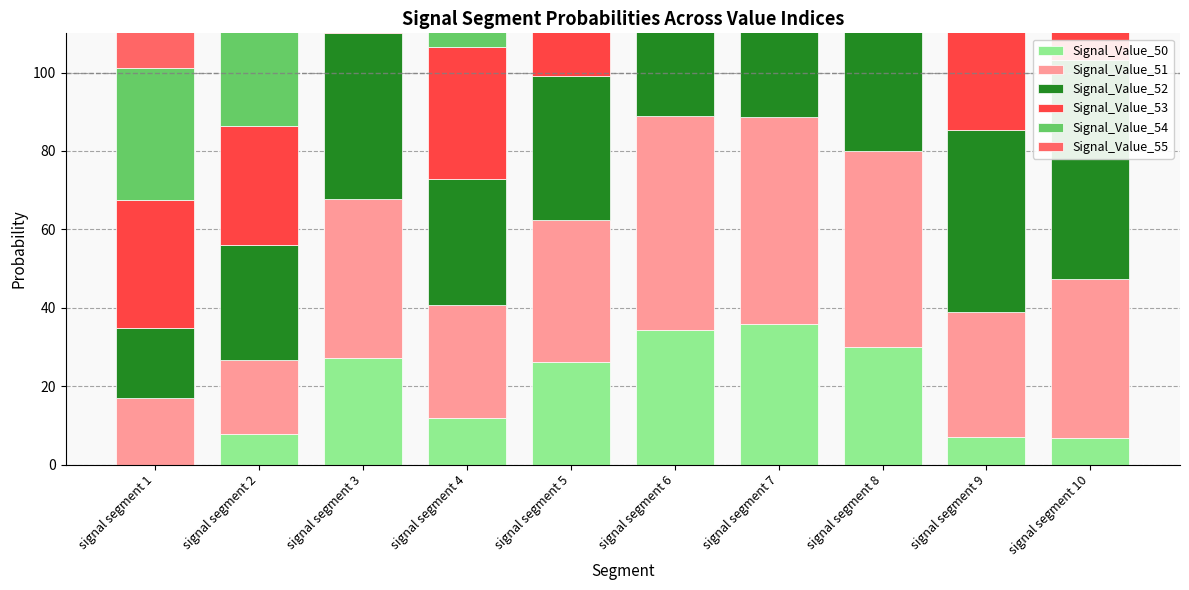

Reading right to left, list all the values displayed in this chart.

Signal_Value_50: signal segment 10=6.7	signal segment 9=7.1	signal segment 8=29.9	signal segment 7=35.8	signal segment 6=34.4	signal segment 5=26.2	signal segment 4=11.9	signal segment 3=27.2	signal segment 2=7.8	signal segment 1=0.0
Signal_Value_51: signal segment 10=40.8	signal segment 9=31.9	signal segment 8=50.1	signal segment 7=52.9	signal segment 6=54.4	signal segment 5=36.2	signal segment 4=28.8	signal segment 3=40.5	signal segment 2=18.9	signal segment 1=16.9
Signal_Value_52: signal segment 10=55.7	signal segment 9=46.4	signal segment 8=53.0	signal segment 7=56.4	signal segment 6=62.4	signal segment 5=36.6	signal segment 4=32.2	signal segment 3=42.4	signal segment 2=29.3	signal segment 1=18.0
Signal_Value_53: signal segment 10=58.0	signal segment 9=52.7	signal segment 8=59.8	signal segment 7=65.1	signal segment 6=69.7	signal segment 5=37.2	signal segment 4=33.5	signal segment 3=45.5	signal segment 2=30.5	signal segment 1=32.5
Signal_Value_54: signal segment 10=65.6	signal segment 9=59.3	signal segment 8=62.4	signal segment 7=65.9	signal segment 6=71.2	signal segment 5=40.2	signal segment 4=36.0	signal segment 3=47.5	signal segment 2=34.5	signal segment 1=33.7
Signal_Value_55: signal segment 10=70.4	signal segment 9=69.2	signal segment 8=63.7	signal segment 7=67.9	signal segment 6=71.9	signal segment 5=40.4	signal segment 4=37.6	signal segment 3=50.0	signal segment 2=36.6	signal segment 1=34.4